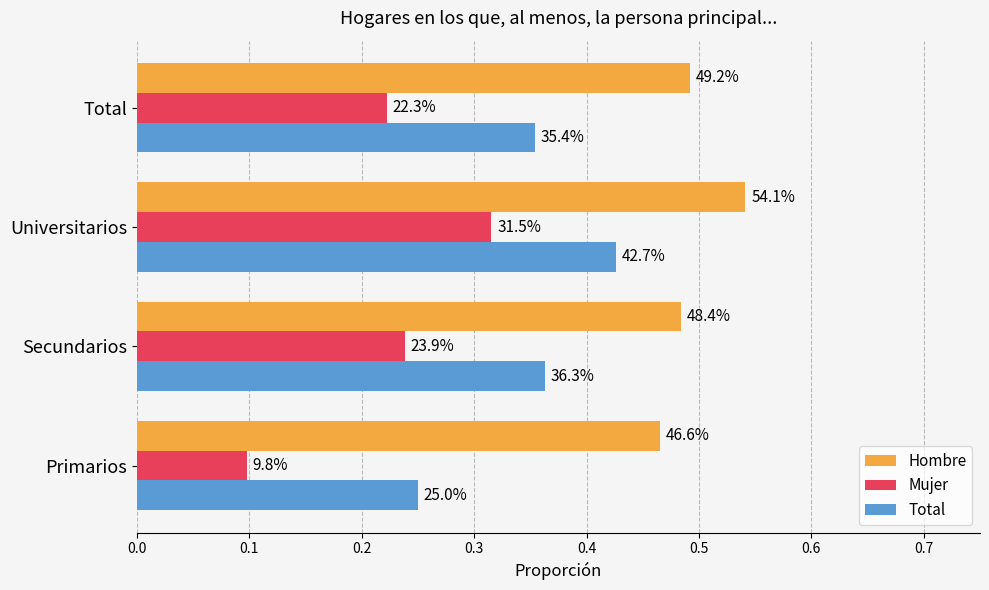

What are all the series names shown in the legend?

Hombre, Mujer, Total